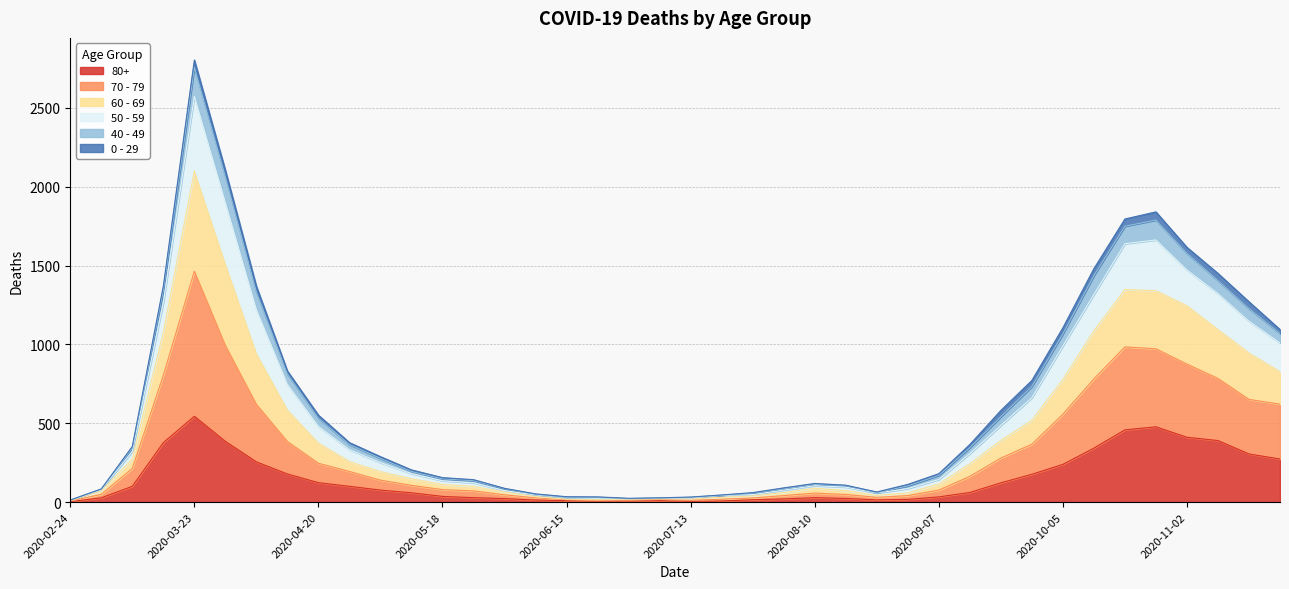

What is the difference between the 80+ values at 2020-10-19 and 2020-03-02?

431